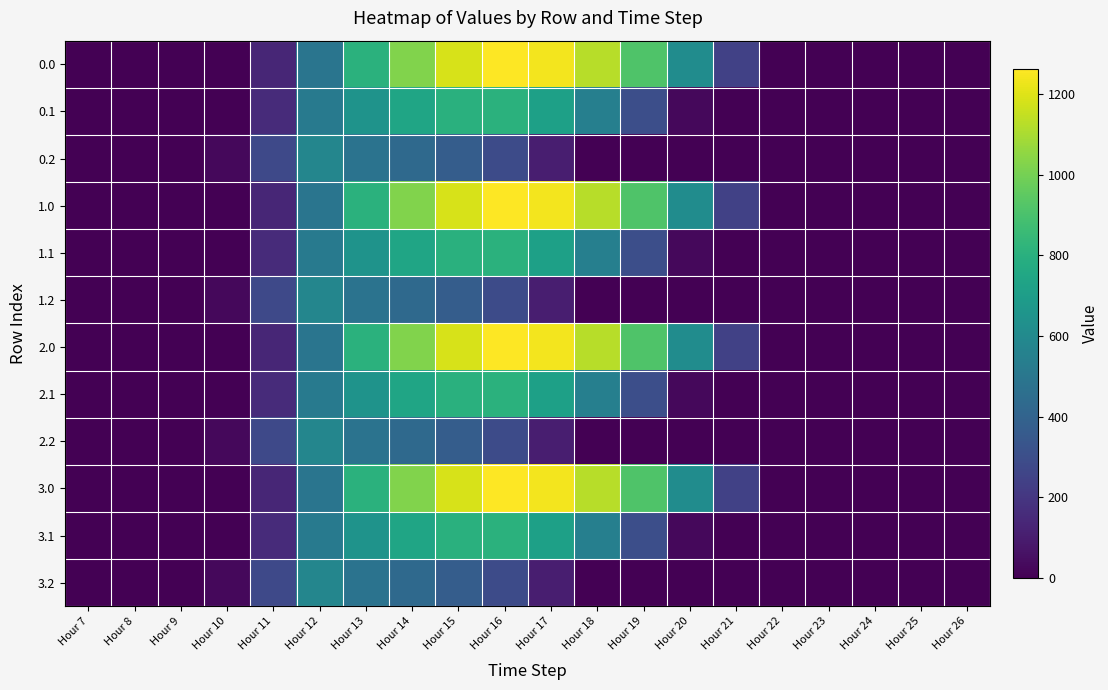

At how many categories does at least one series exceed 1001?

5